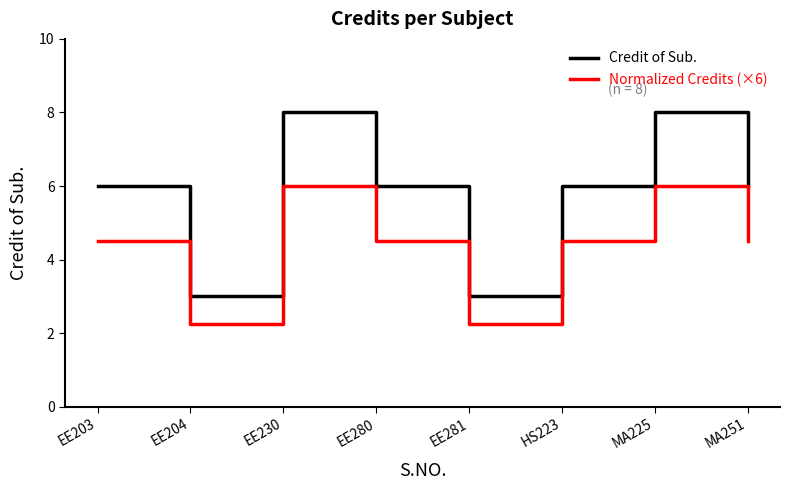

What is the approximate value of Credit of Sub. at EE281?

3.0